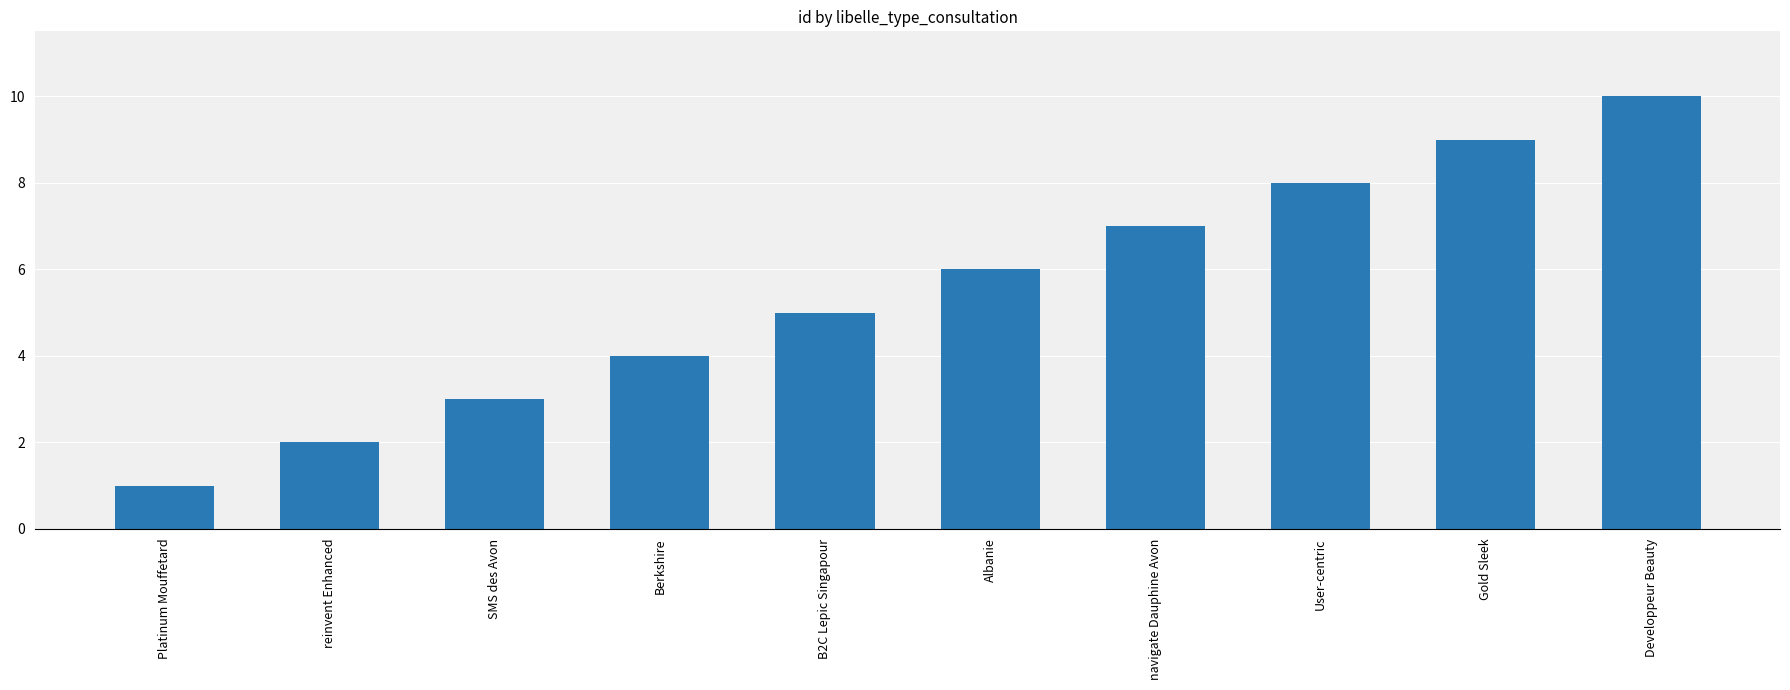

Reading left to right, list all the values displayed in this chart.

Platinum Mouffetard=1	reinvent Enhanced=2	SMS des Avon=3	Berkshire=4	B2C Lepic Singapour=5	Albanie=6	navigate Dauphine Avon=7	User-centric=8	Gold Sleek=9	Developpeur Beauty=10